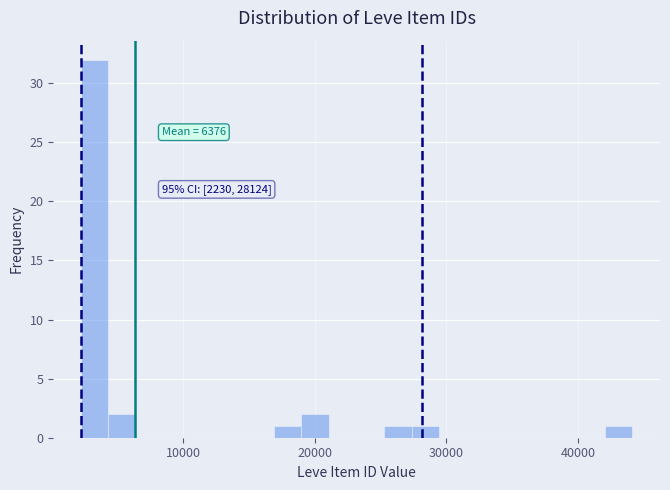

Read against the x-axis, roughly where is the centre of the tallest bar?

3000